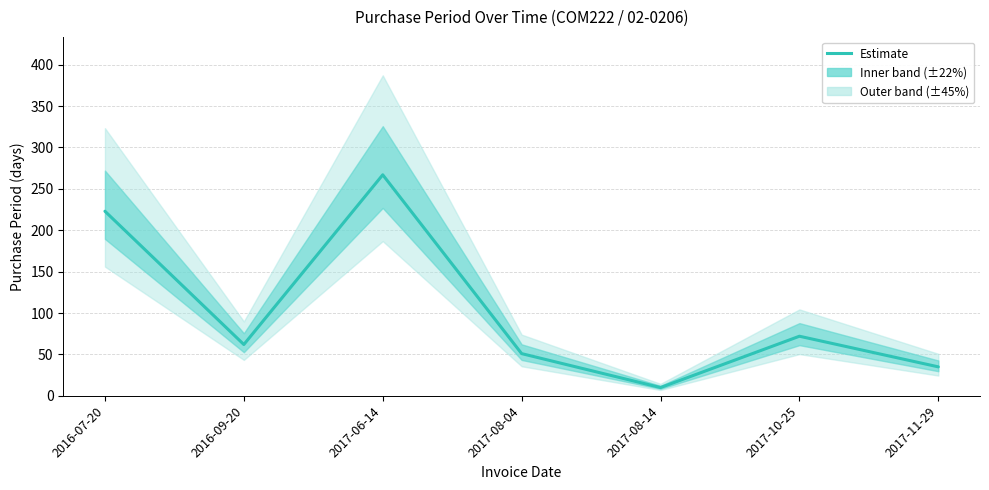

At which label is the value closest to 138?

2017-10-25